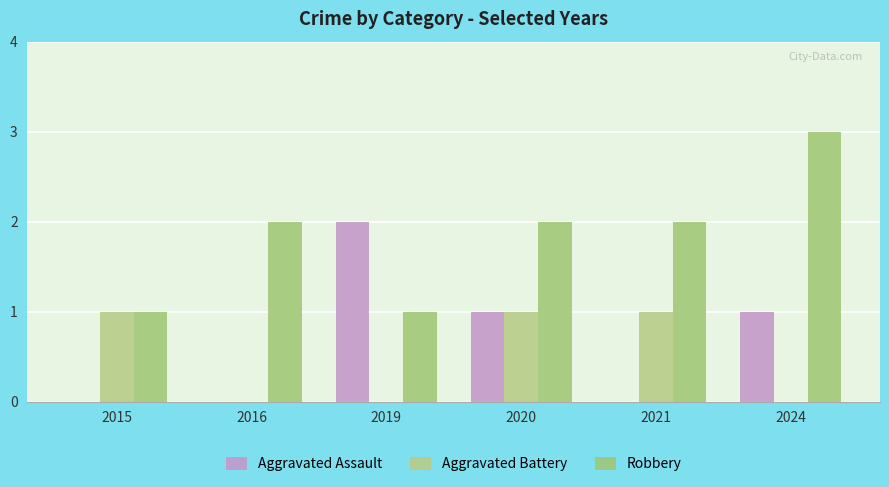

At 2019, list the series in order from smallest to largest.

Aggravated Battery, Robbery, Aggravated Assault